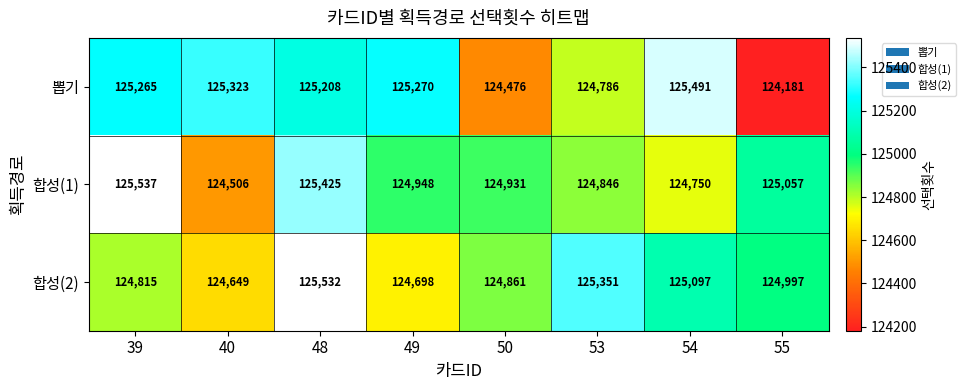

What is the minimum value shown in the chart?

124181